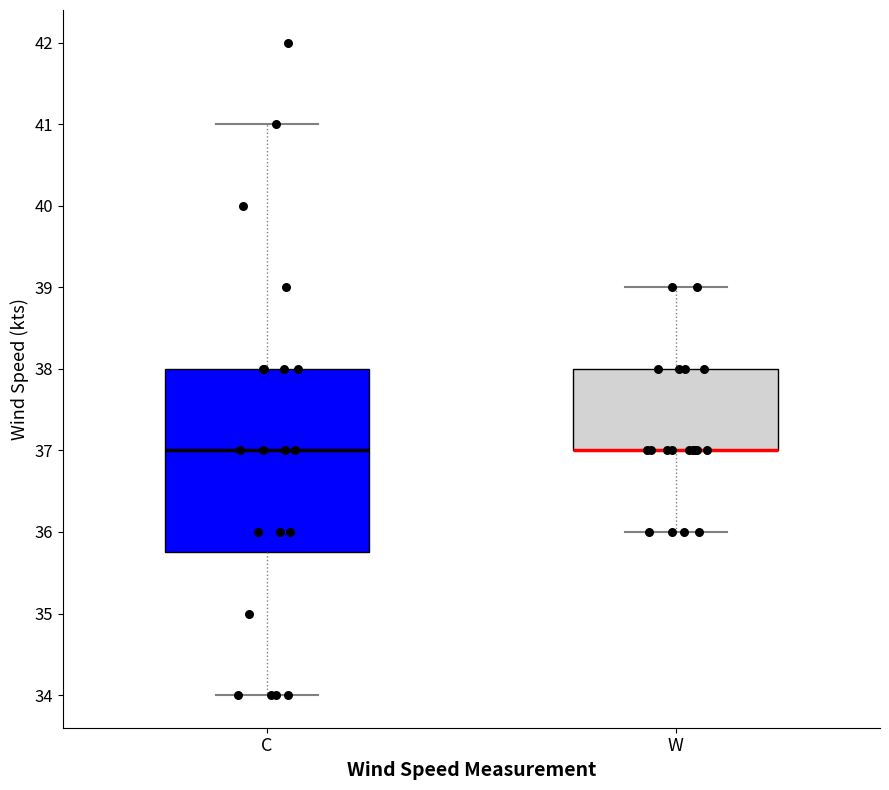

Reading left to right, read every box against the y-axis: the position of its median line, the range the box covers, and the ends of its whiskers. The values are not printed on the chart, so give them approximately, as read against the axis.

C: median 37.0, box 35.8 to 38.0, whiskers 34.0 to 41.0
W: median 37.0 (drawn on the box's lower edge), box 37.0 to 38.0, whiskers 36.0 to 39.0